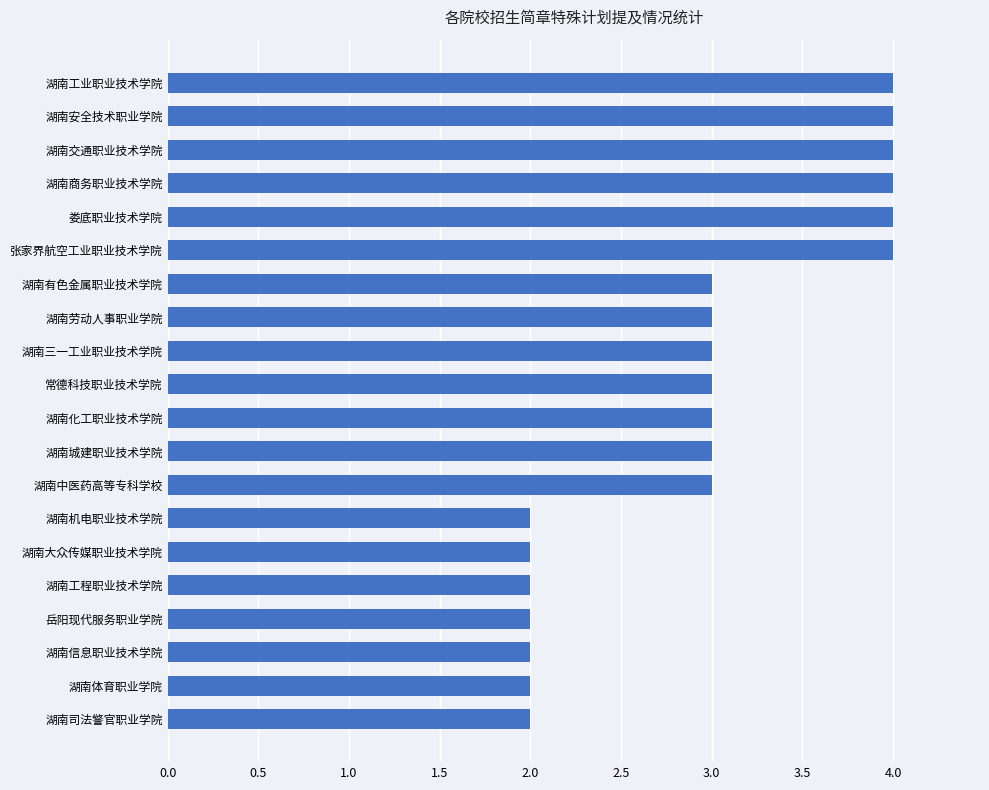

What is the minimum value shown in the chart?

2